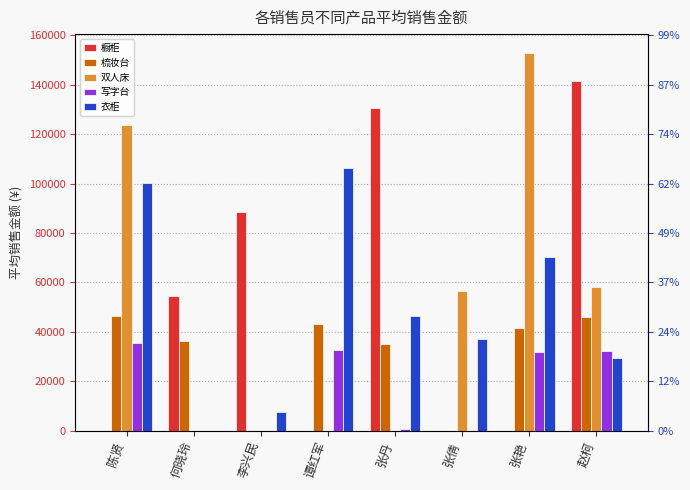

Reading left to right, list all the values displayed in this chart.

橱柜: 陈贤=0.0	何晓玲=54450.0	李兴民=88440.0	谭红军=0.0	张丹=130533.3	张倩=0.0	张艳=0.0	赵柯=141533.3
梳妆台: 陈贤=46475.0	何晓玲=36300.0	李兴民=0.0	谭红军=43175.0	张丹=35200.0	张倩=0.0	张艳=41662.5	赵柯=45925.0
双人床: 陈贤=123760.0	何晓玲=0.0	李兴民=0.0	谭红军=0.0	张丹=0.0	张倩=56420.0	张艳=152880.0	赵柯=58240.0
写字台: 陈贤=35625.0	何晓玲=0.0	李兴民=0.0	谭红军=32625.0	张丹=750.0	张倩=0.0	张艳=31875.0	赵柯=32250.0
衣柜: 陈贤=100100.0	何晓玲=0.0	李兴民=7700.0	谭红军=106260.0	张丹=46200.0	张倩=36960.0	张艳=70326.7	赵柯=29260.0